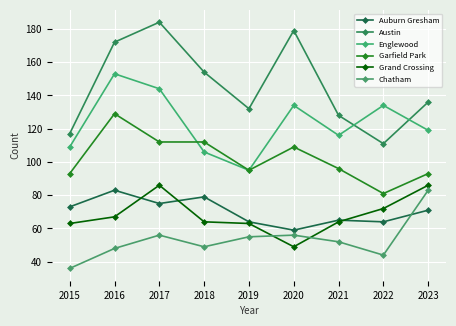

How many values in the Englewood series are below 119?

4